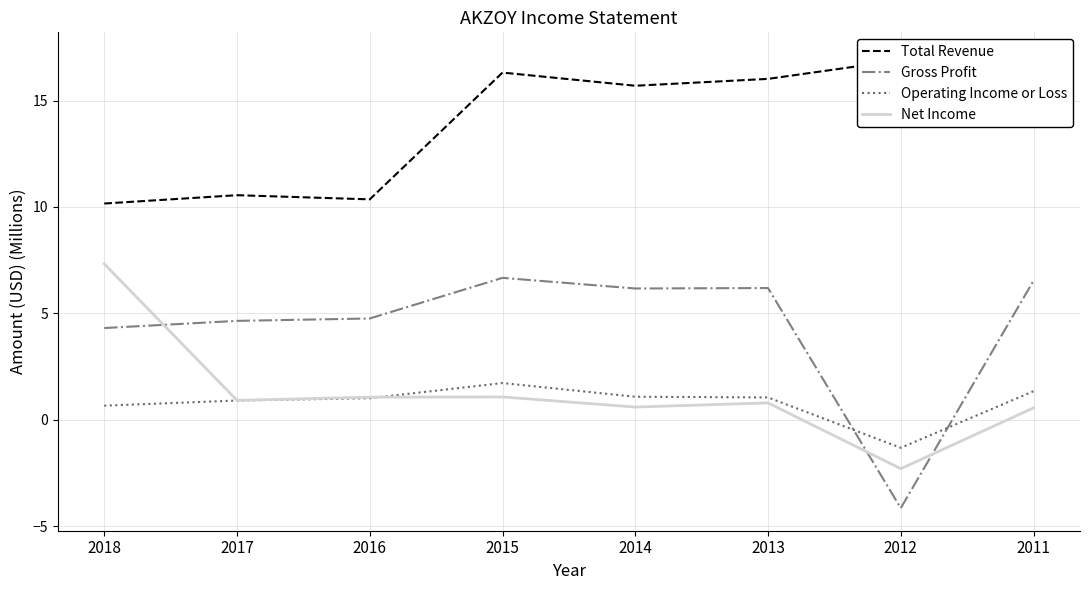

What is the difference between the Gross Profit values at 2011 and 2012?

10.7